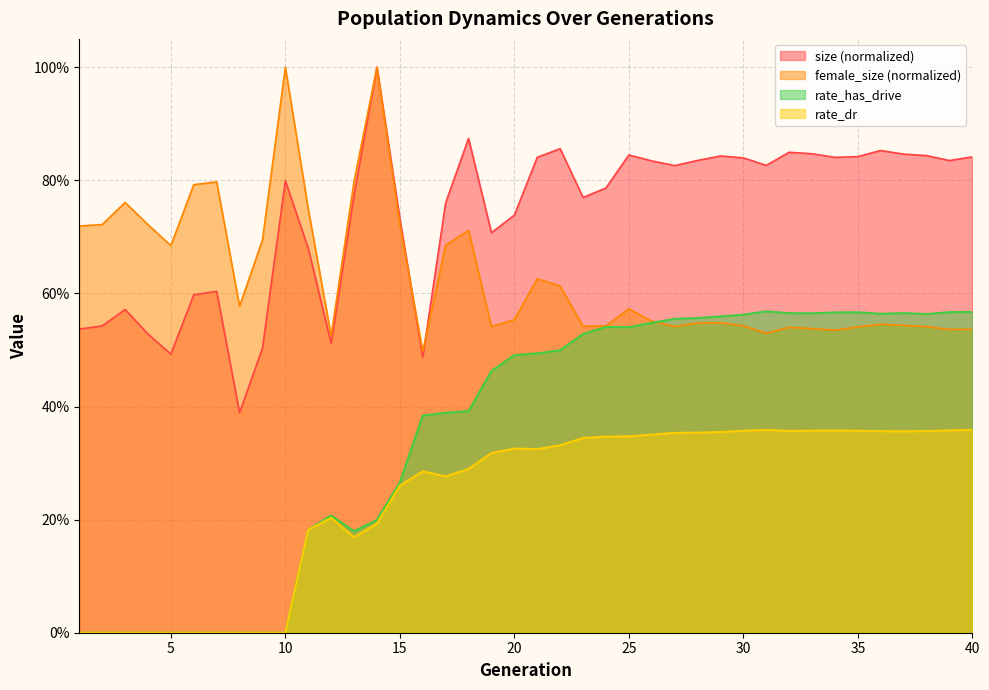

What is the maximum value for size?

1.0